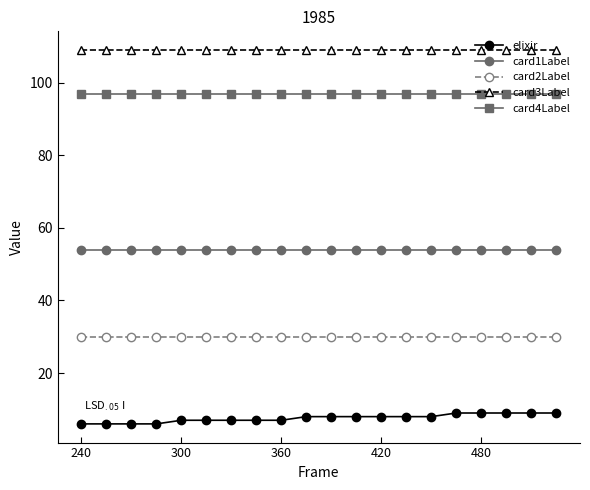

What is the highest value of the card1Label series?

54